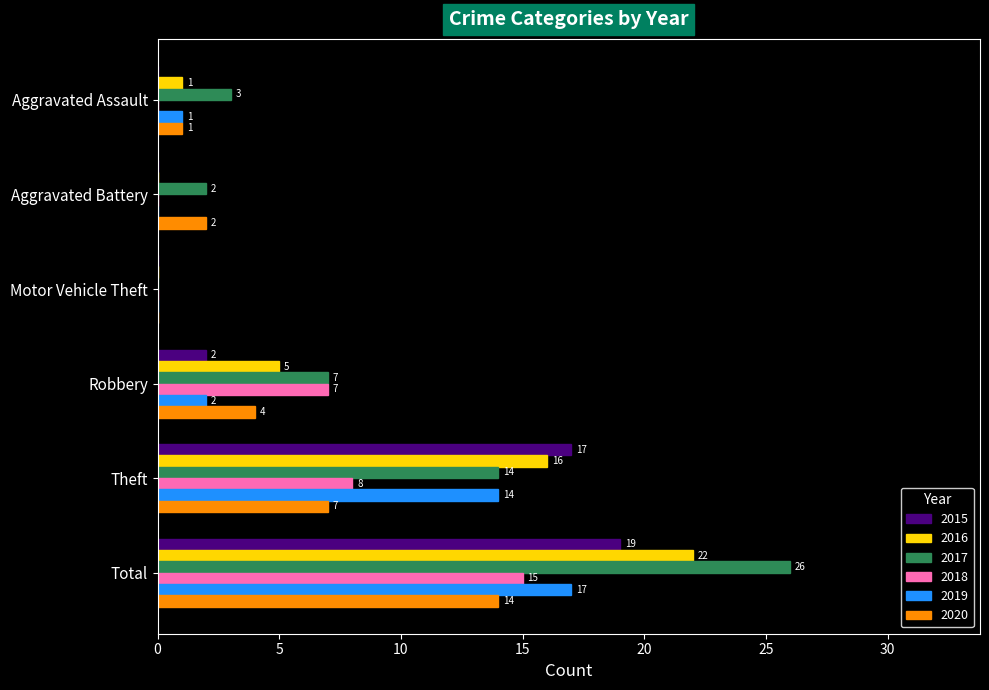

Between Aggravated Assault and Robbery, which series saw the biggest shift?

2018